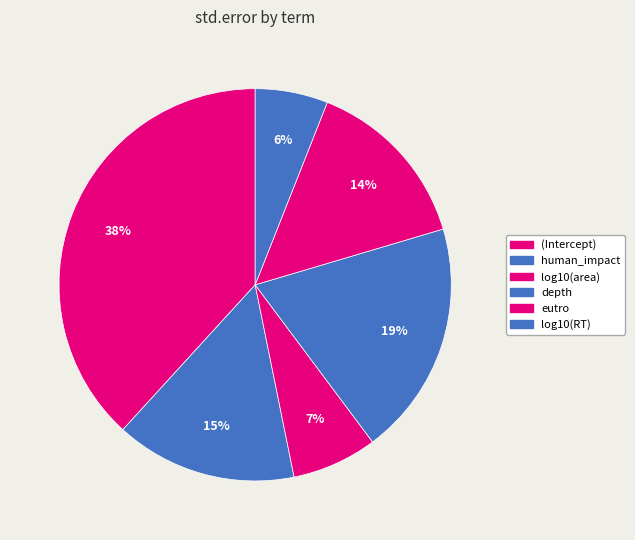

Does any single category account for the majority?

No